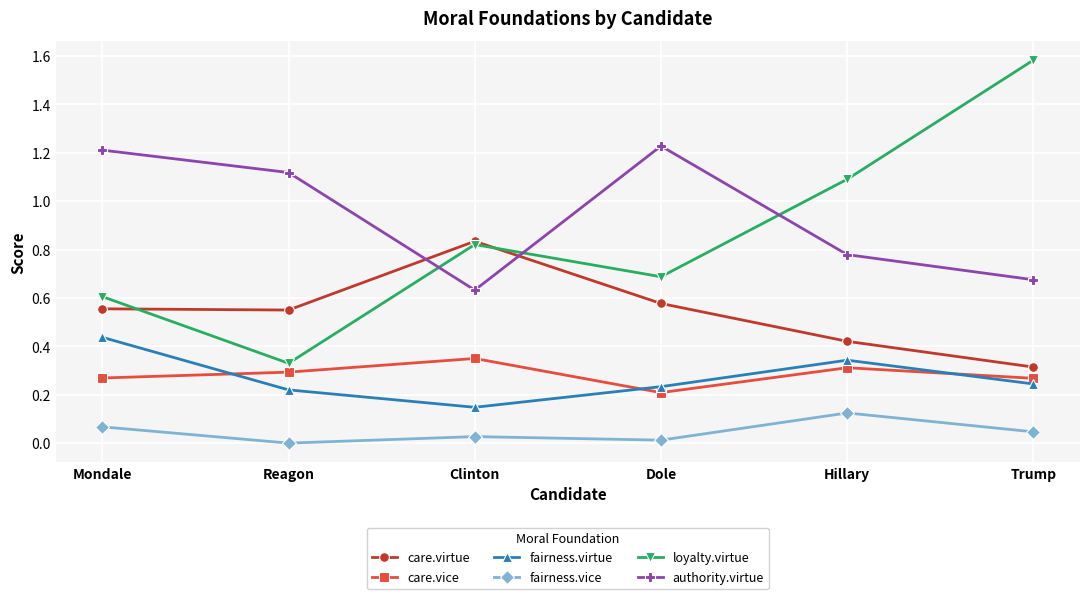

True or false: care.vice and authority.virtue intersect in this chart.

False